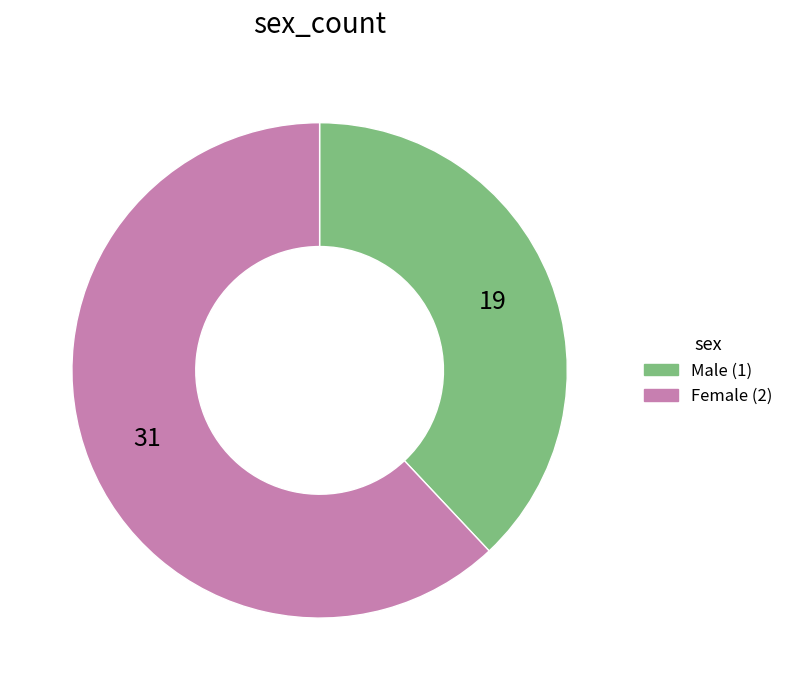

Is there any slice that represents more than half of the pie?

Yes